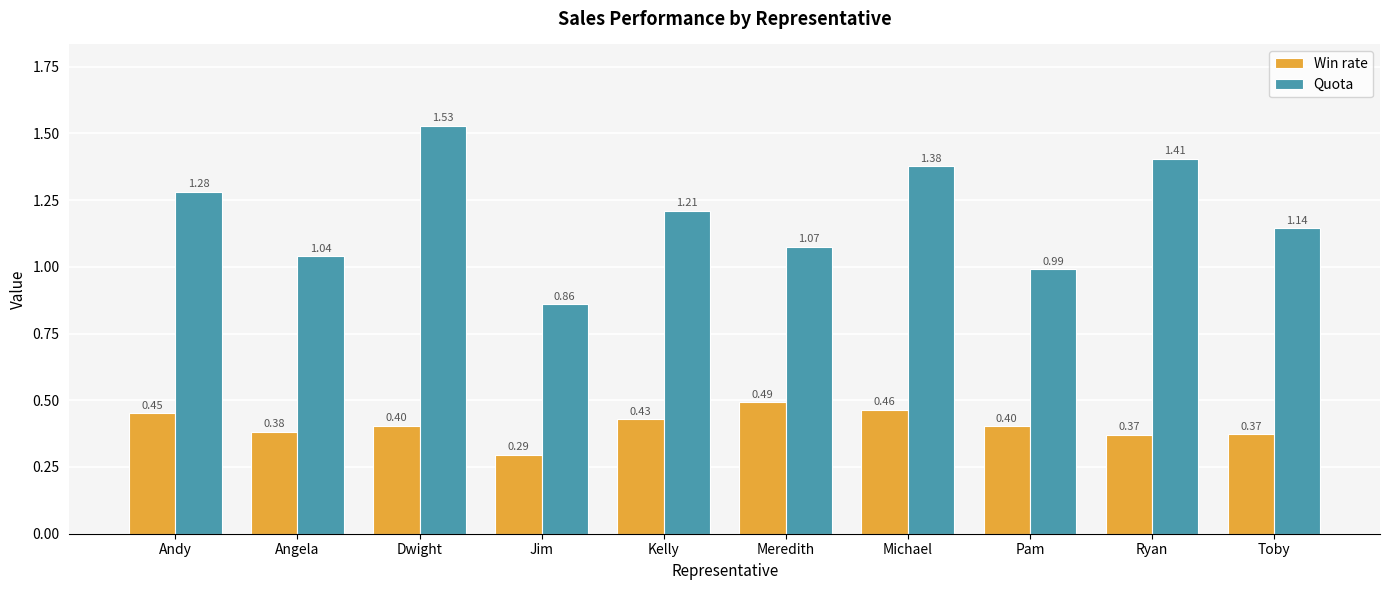

Which series has the largest range (max minus min)?

Quota